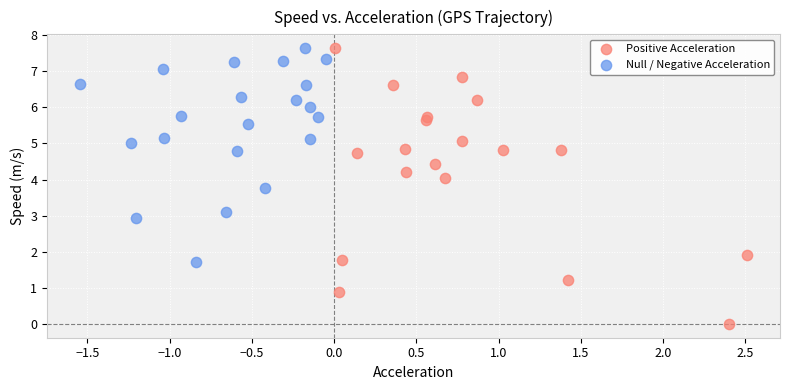

Which series contains the lowest Y value?

Positive Acceleration